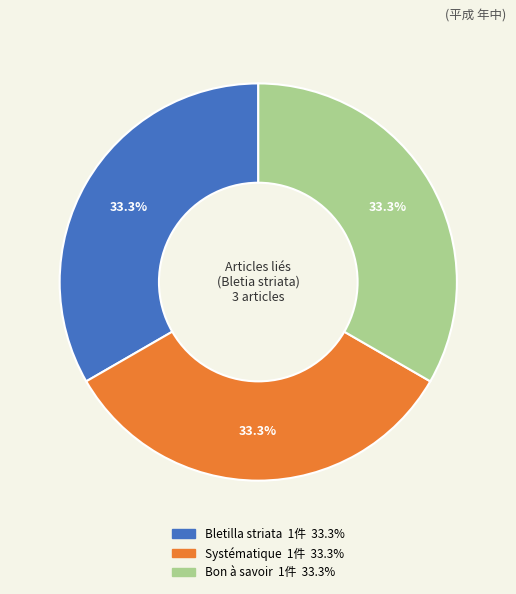

To the nearest percent, what is the average slice percentage?

33%